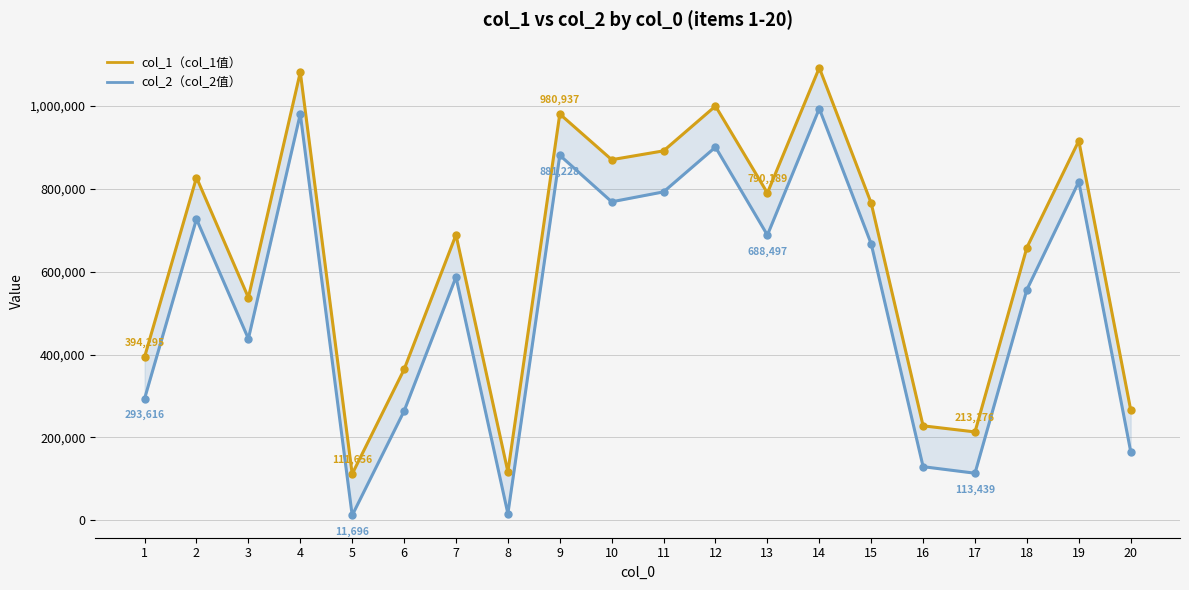

True or false: col_1 and col_2 intersect in this chart.

False